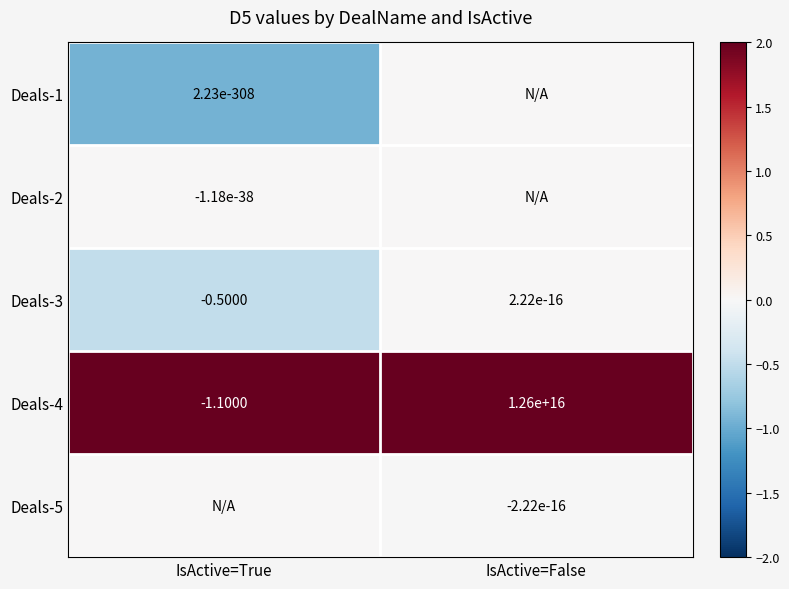

At which category is the sum across all series the highest?

IsActive=False